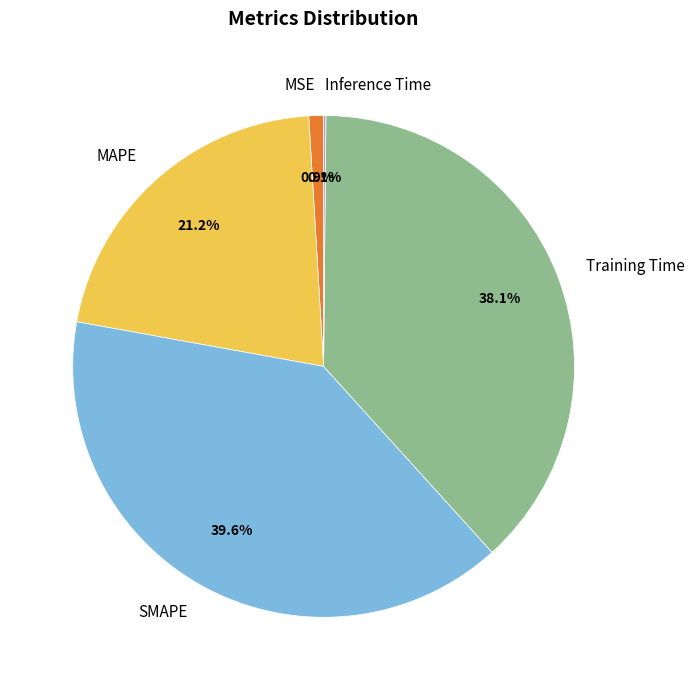

Which has a higher value, MAPE or MSE?

MAPE